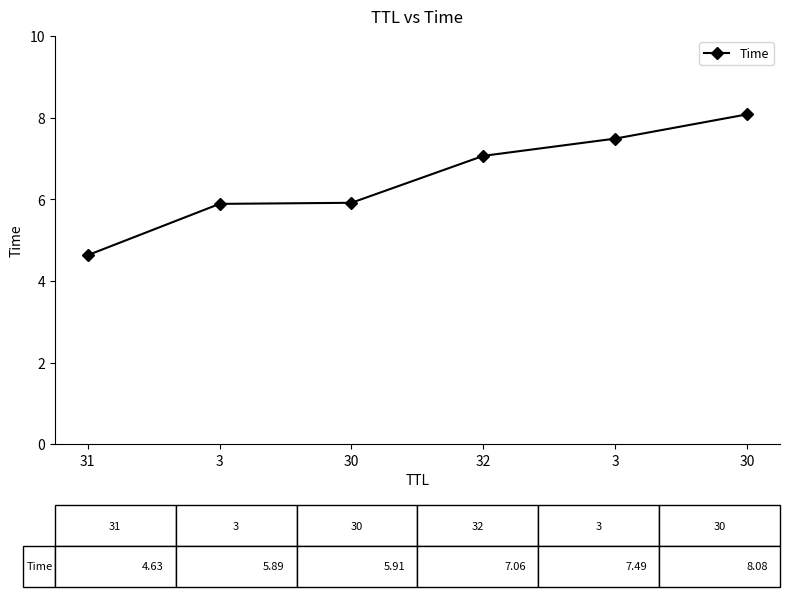

How many lines are shown in the chart?

1